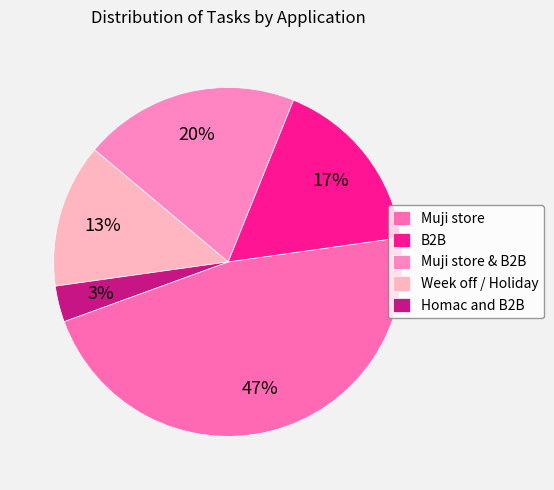

What portion of the pie excludes Muji store & B2B?

80.0%